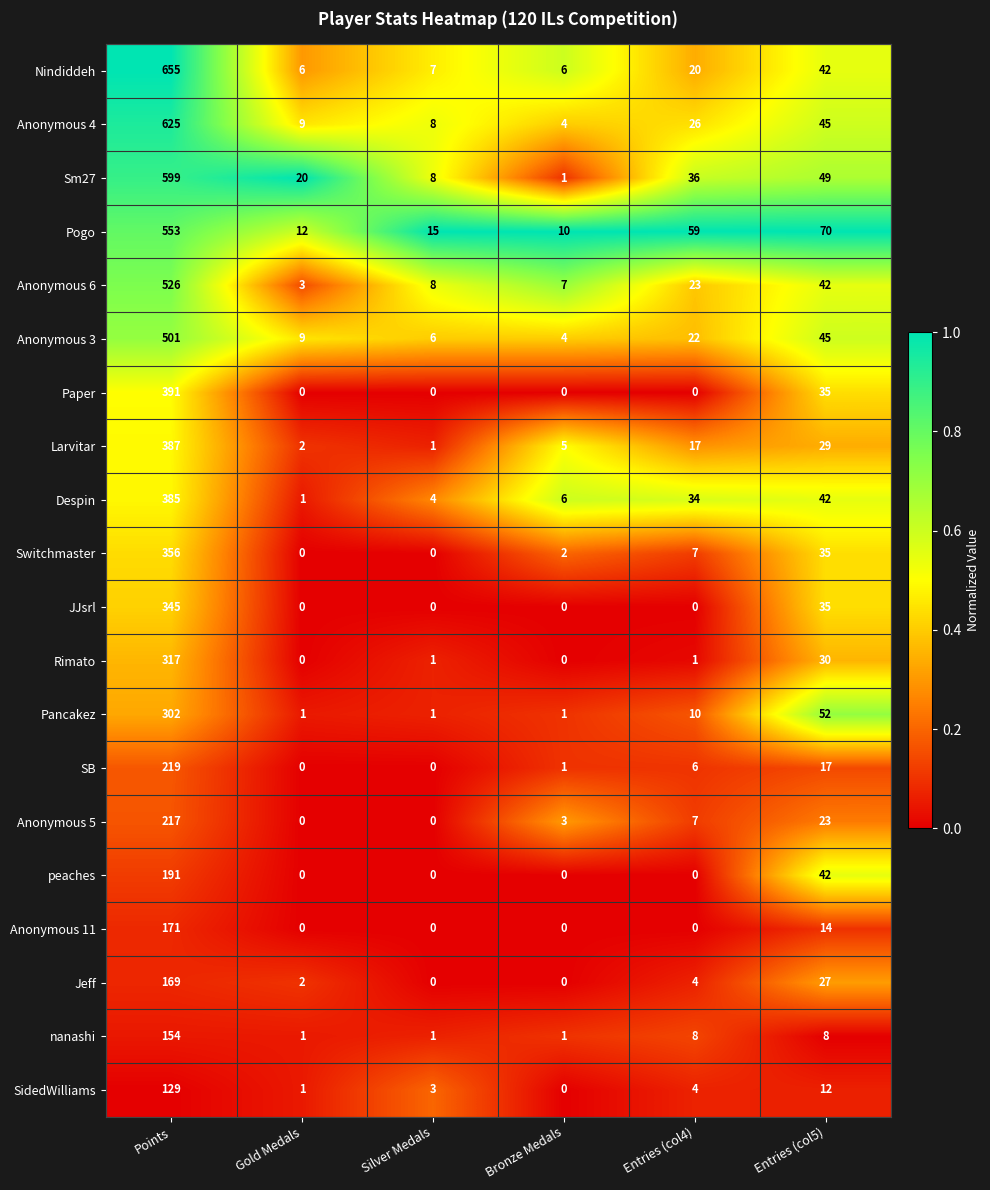

At which category is the sum across all series the highest?

Points